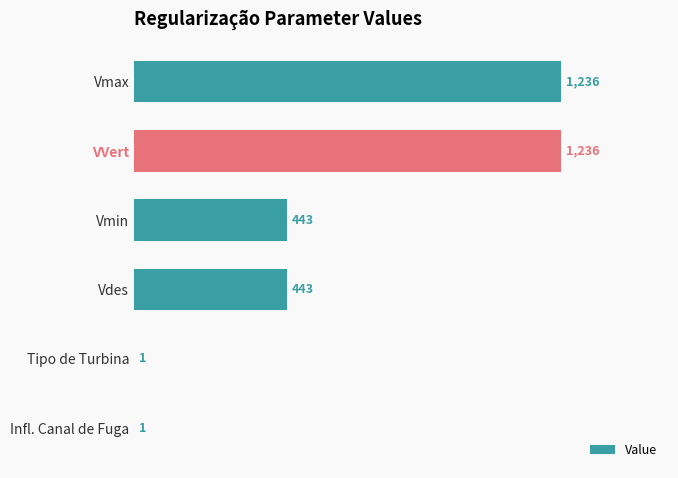

Read the value at Vmin, to the nearest 10.

440